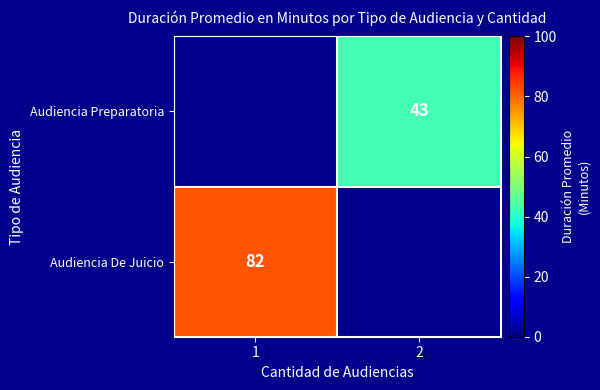

True or false: Audiencia Preparatoria has a value of 43 at 2.

True